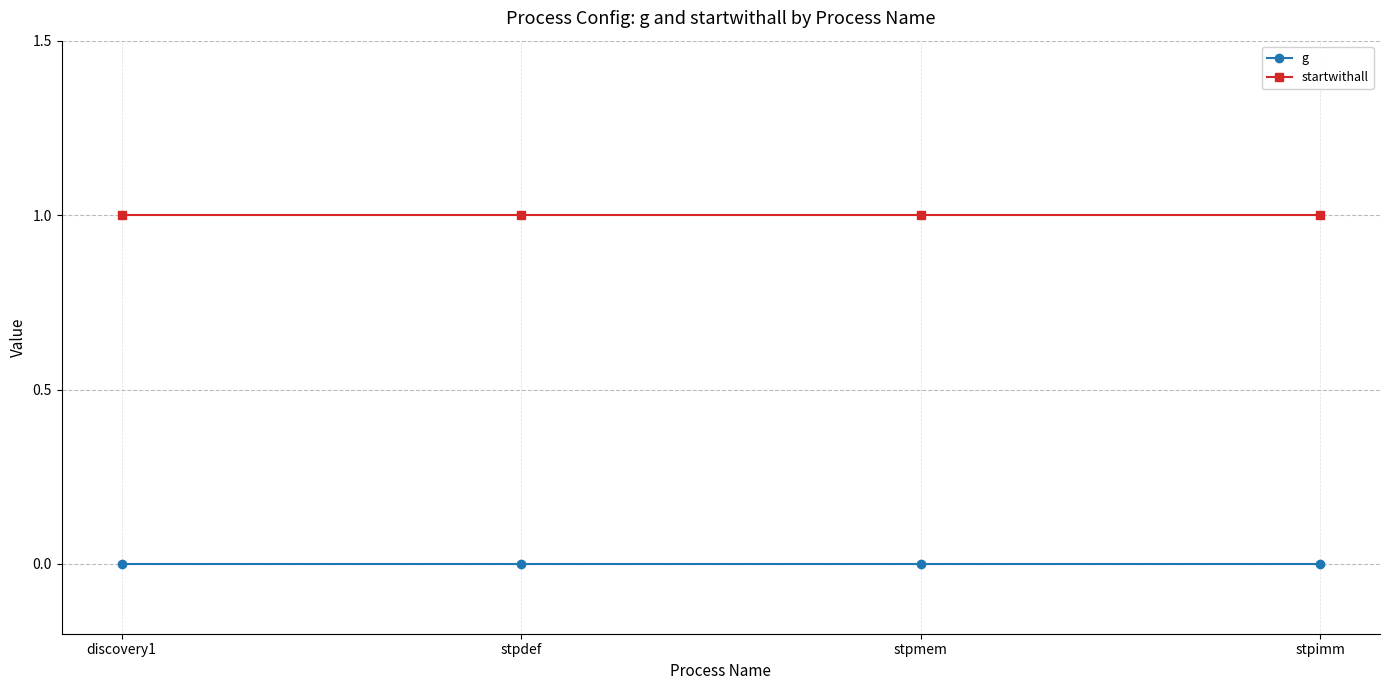

What is the label of the 4th point from the left?

stpimm